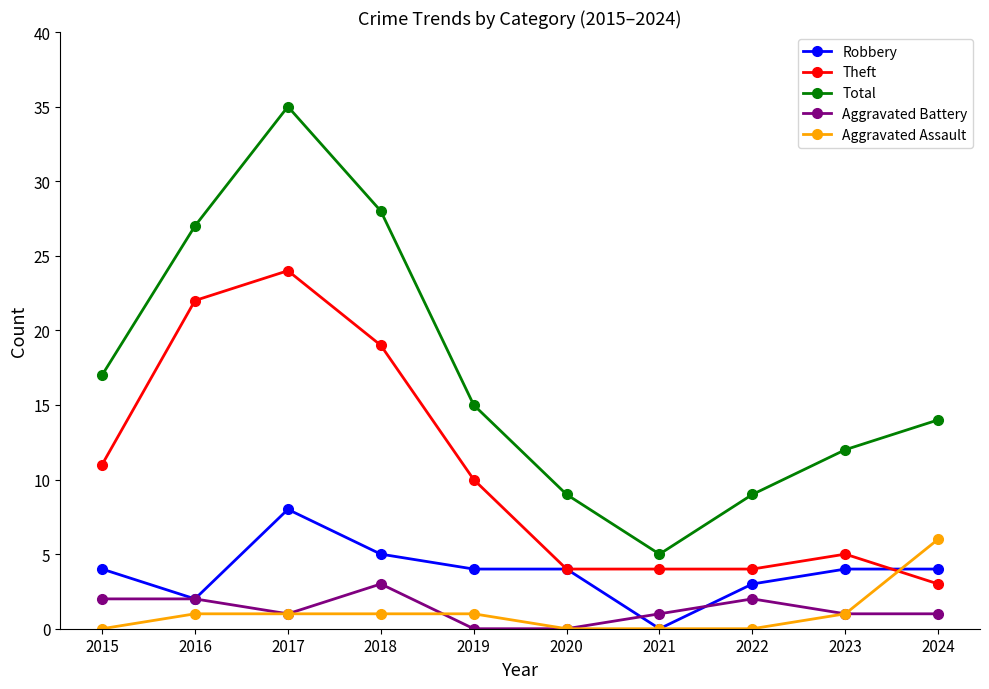

Count the number of data series in this chart.

5